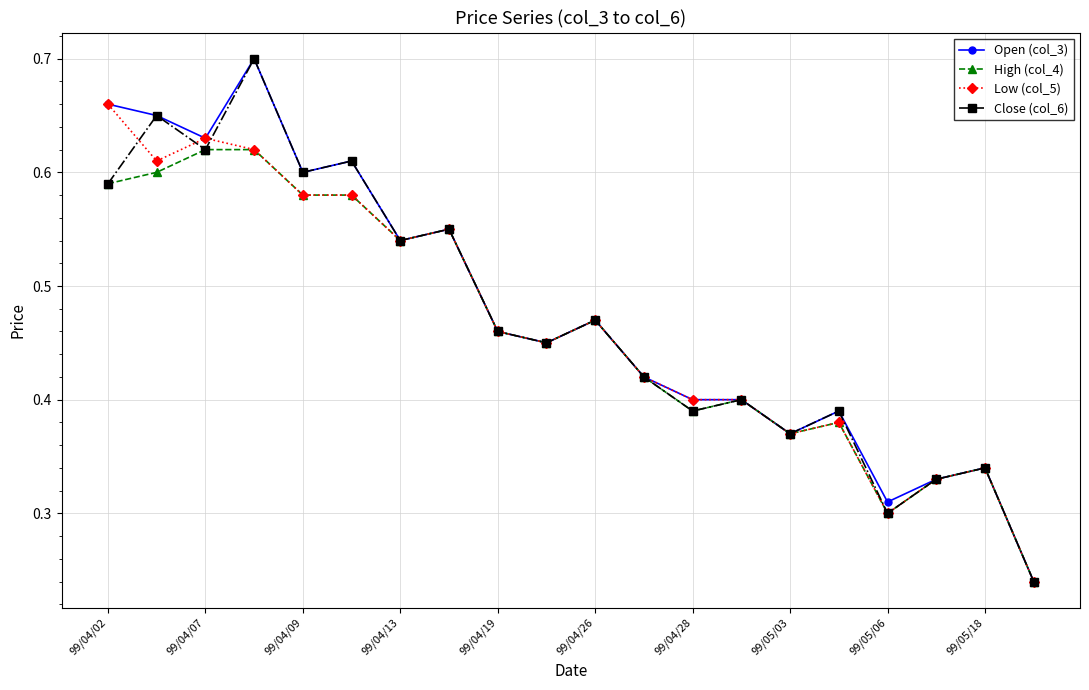

How many Close (col_6) values are between 0 and 1?

20